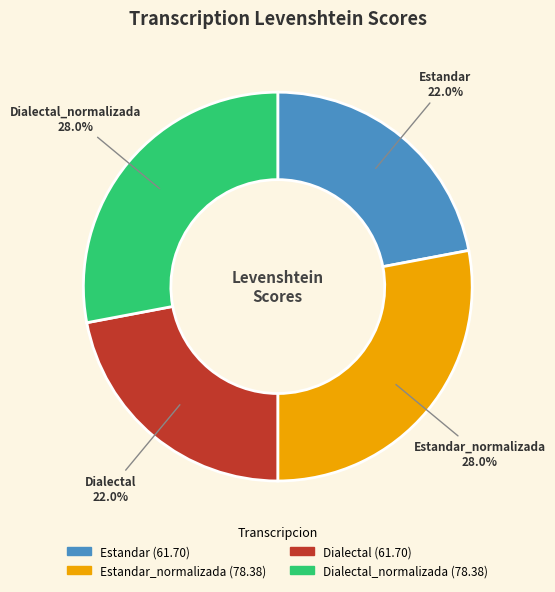

Which has a higher value, Dialectal_normalizada or Dialectal?

Dialectal_normalizada